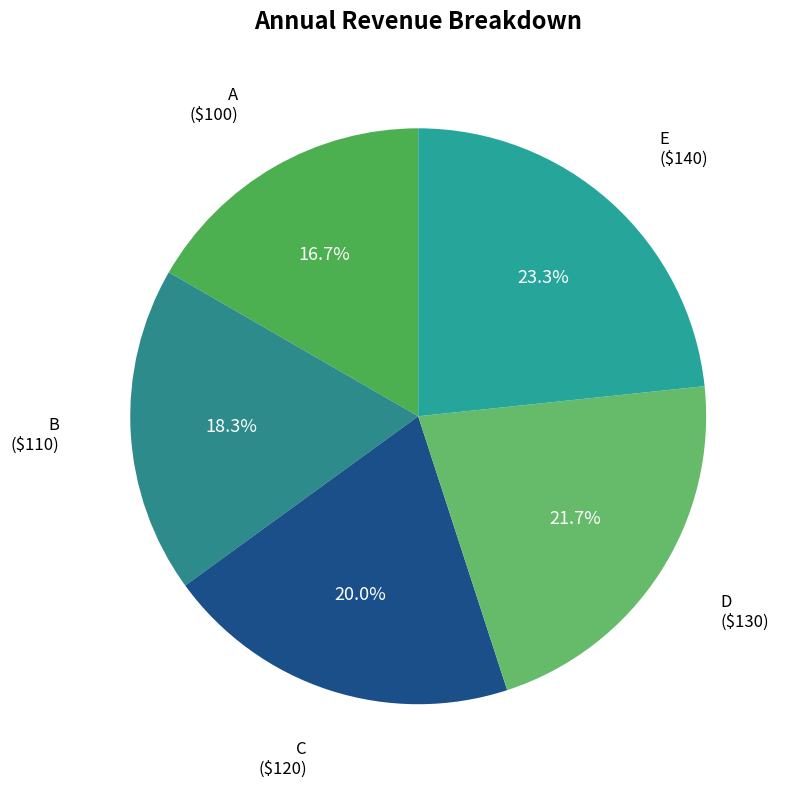

Is it true that D is 22% of the pie?

True